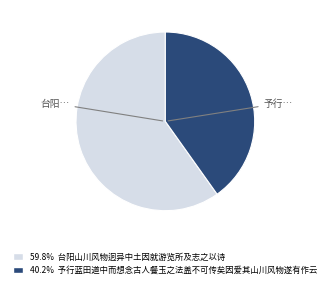

Is there a majority slice in this chart?

Yes